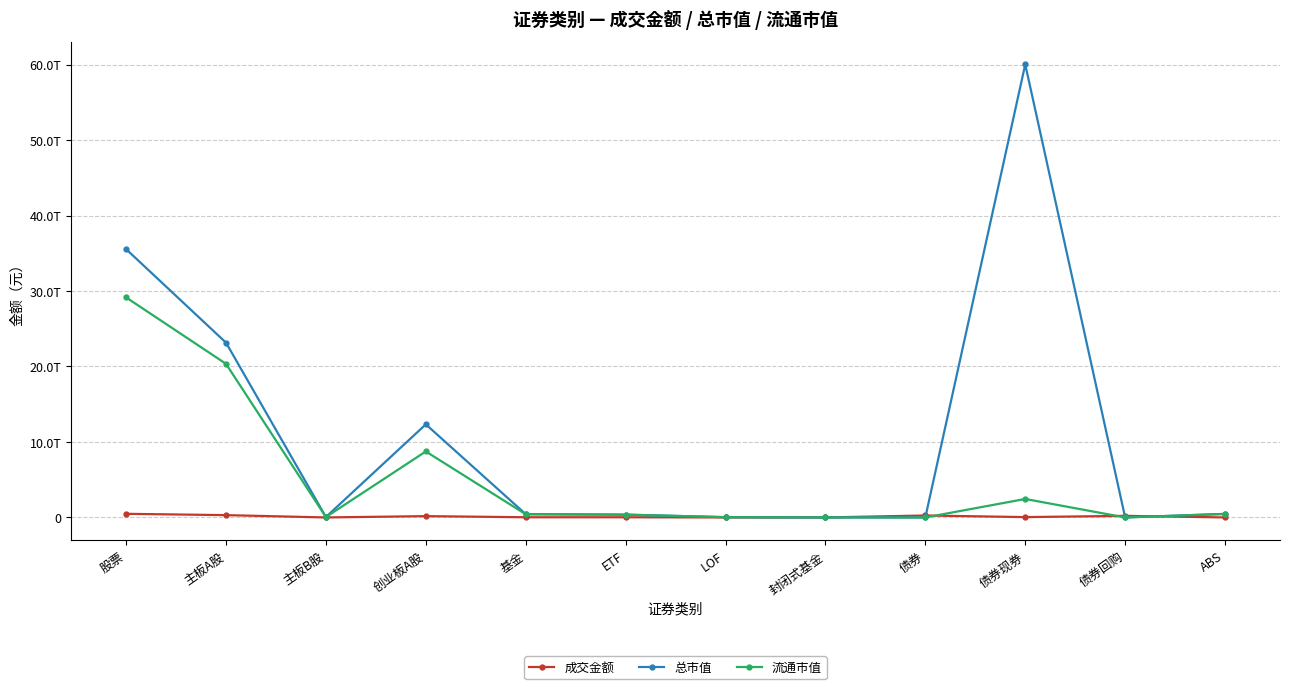

Does the chart have visible grid lines?

Yes